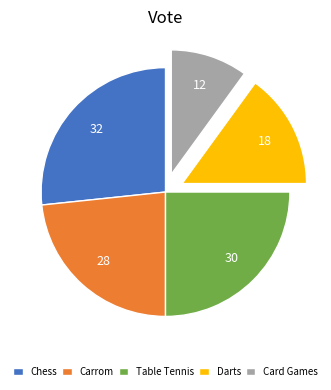

Is there any slice that represents more than half of the pie?

No